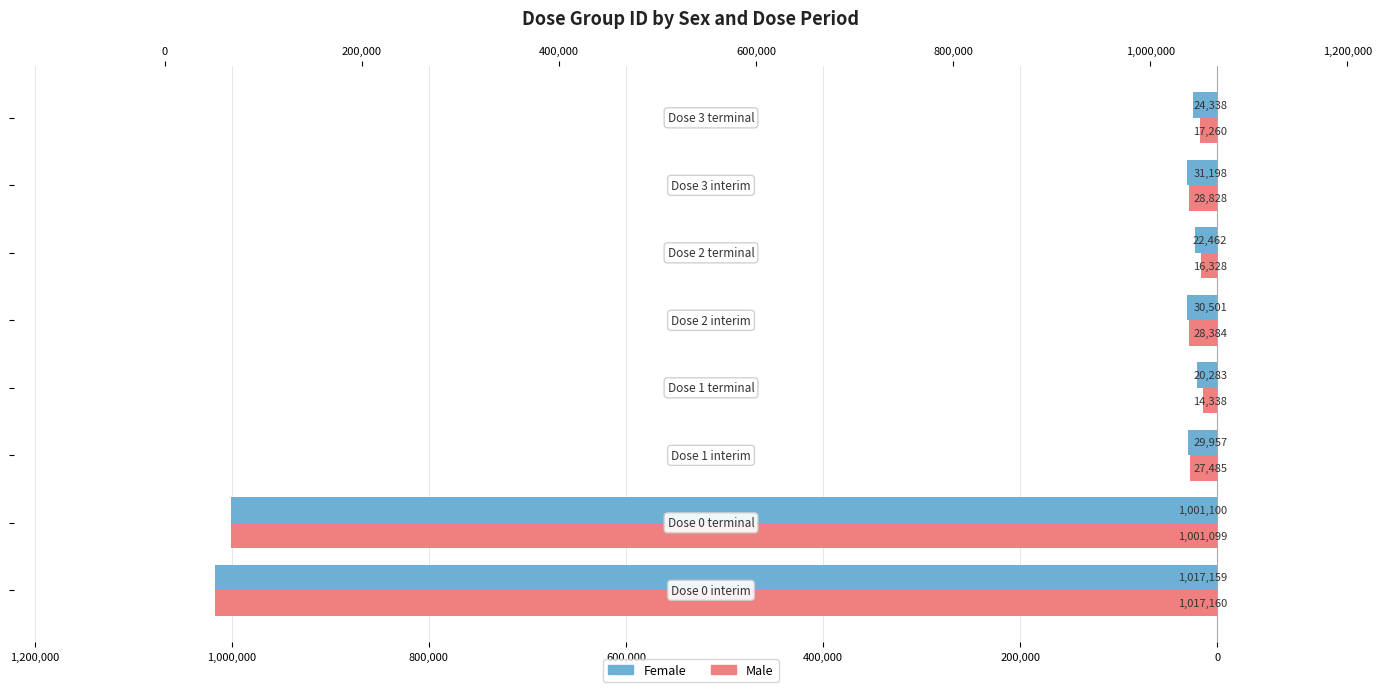

Is it true that Male equals 28384 at 600,000?

True